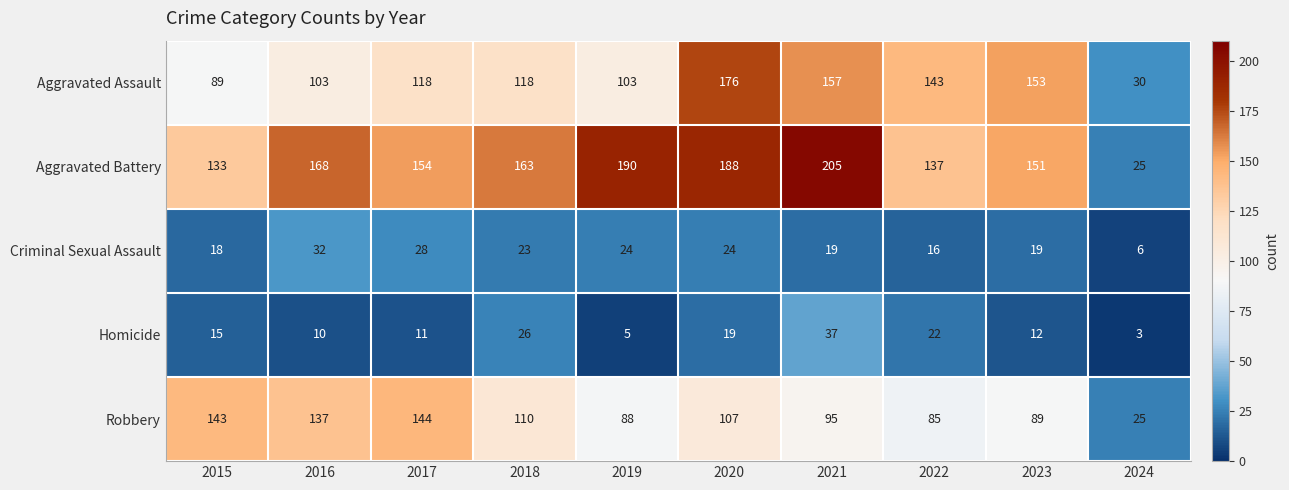

At how many categories does at least one series exceed 66?

9